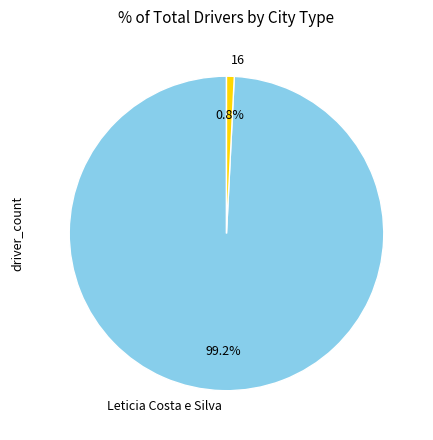

To the nearest percent, what is the difference between the 16 and Leticia Costa e Silva slice percentages?

98%